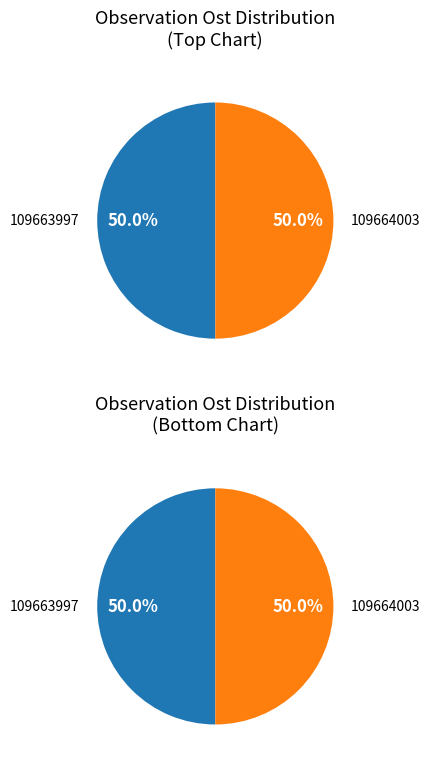

Rank the categories by value from lowest to highest.

109664003, 109663997